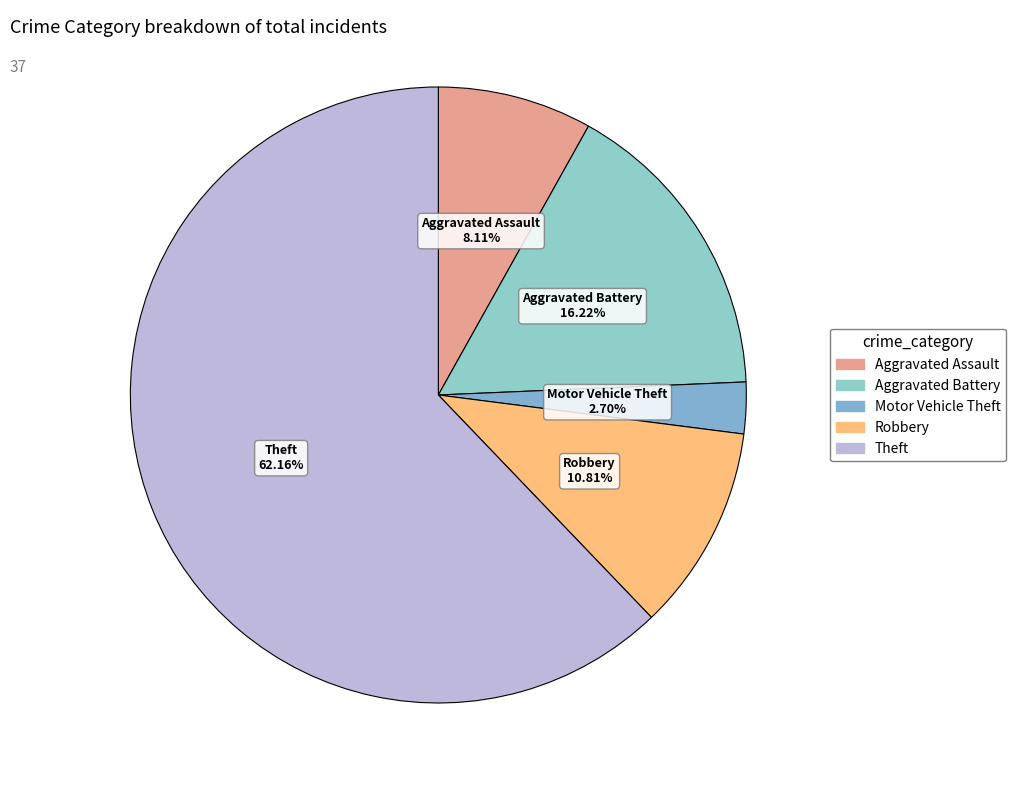

Count the number of slices in the pie.

5